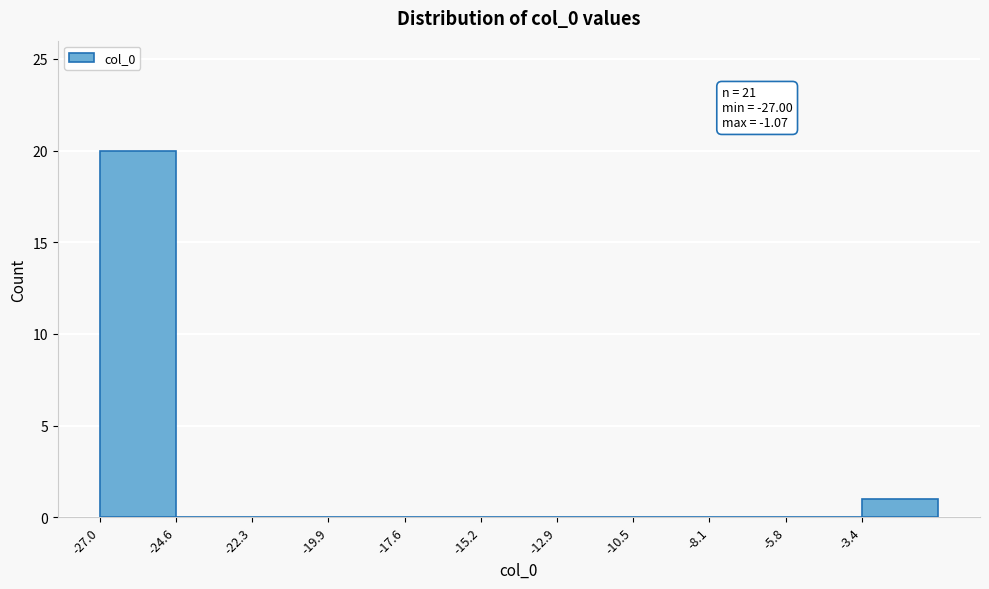

Over which range of the x-axis is the bar tallest?

-27.0 to -24.5